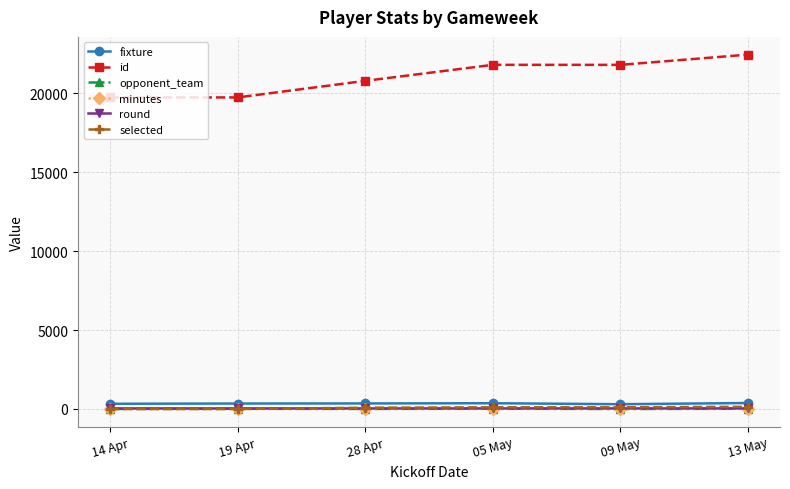

What is the label of the 3rd point from the right?

05 May